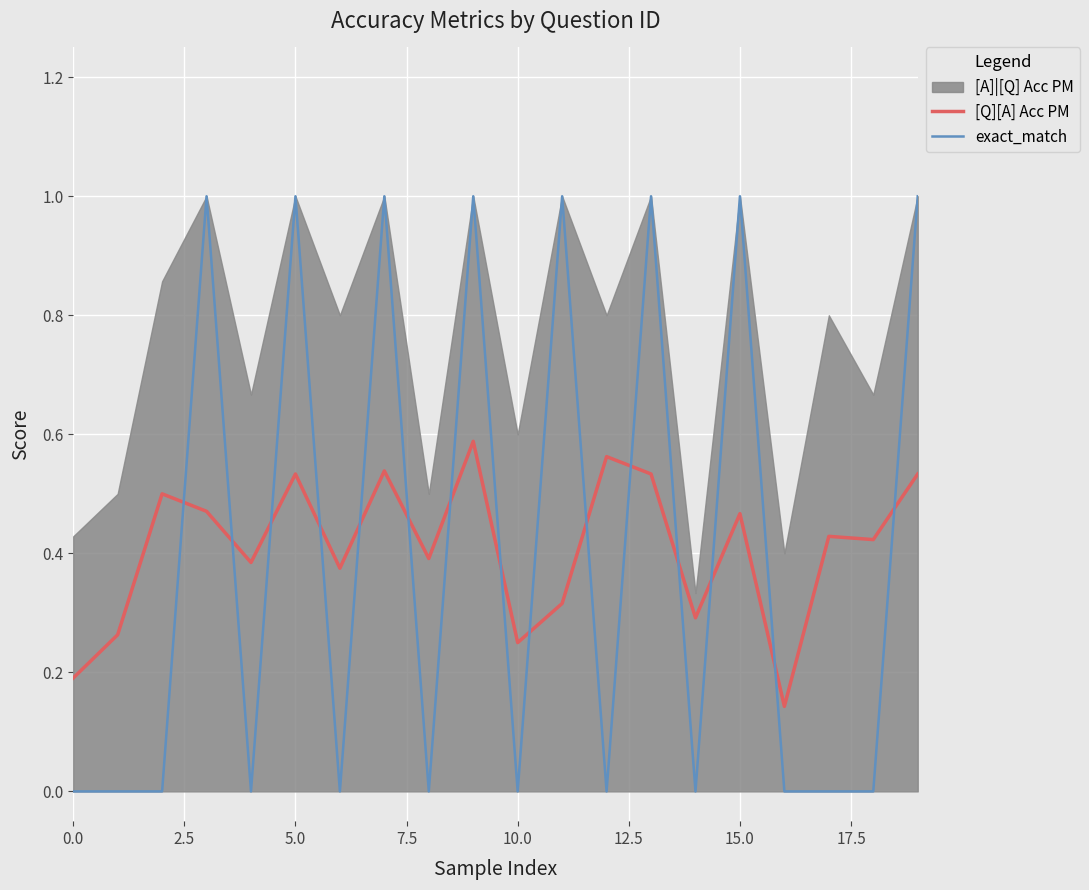

What is the average value of the exact_match series?

0.4